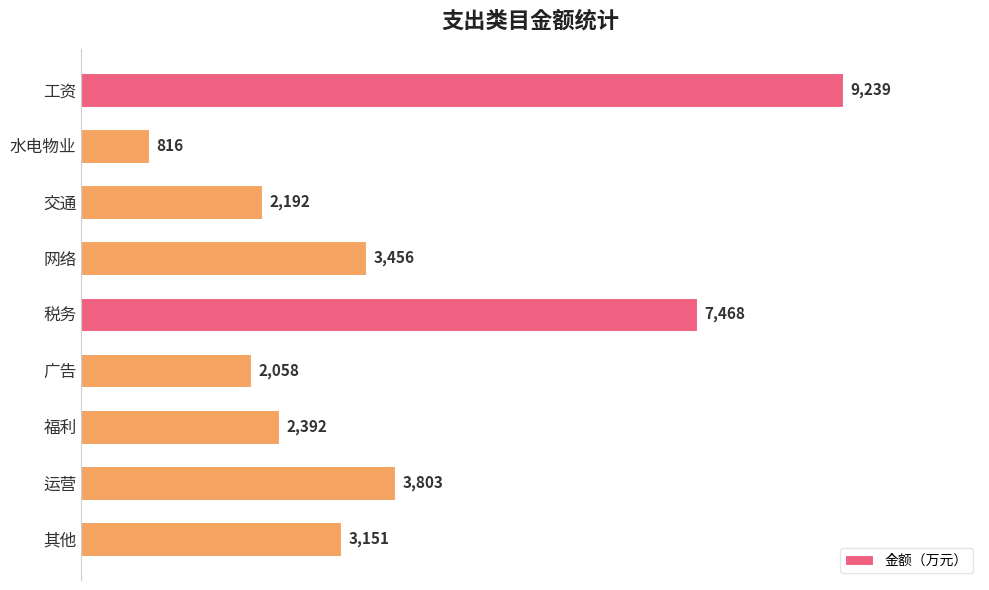

What is the difference between the second highest and minimum values?

6652